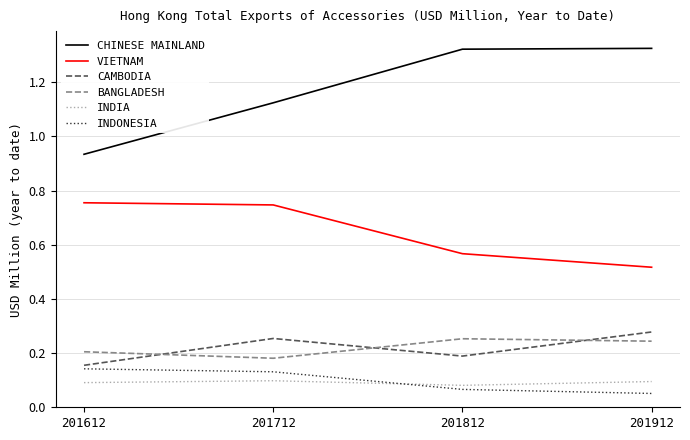

Where is CHINESE MAINLAND nearest to the value 1?

201612